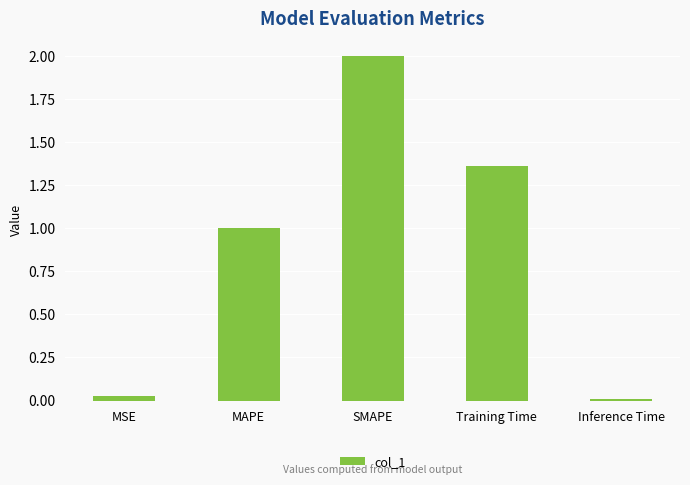

What is the label of the 2nd bar from the left?

MAPE